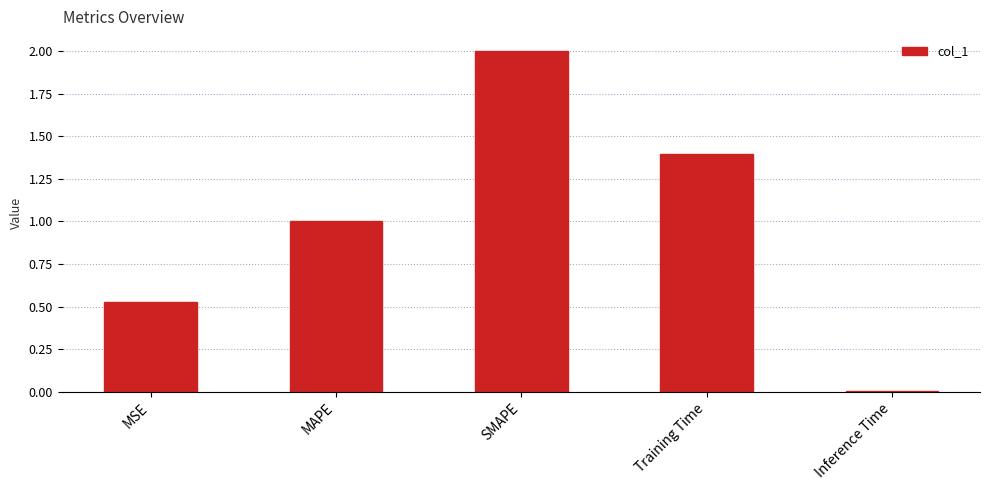

Is it true that the value at SMAPE is 2.0?

True